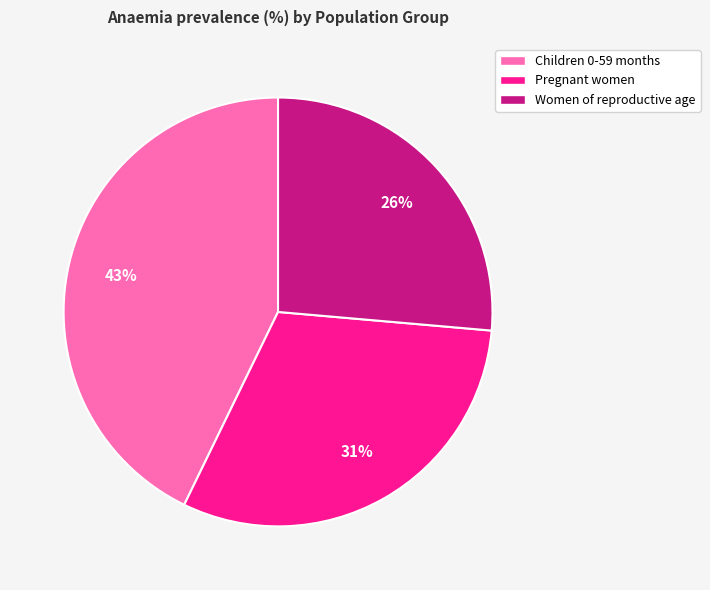

Do Children 0-59 months and Women of reproductive age together represent more than half of the pie?

Yes